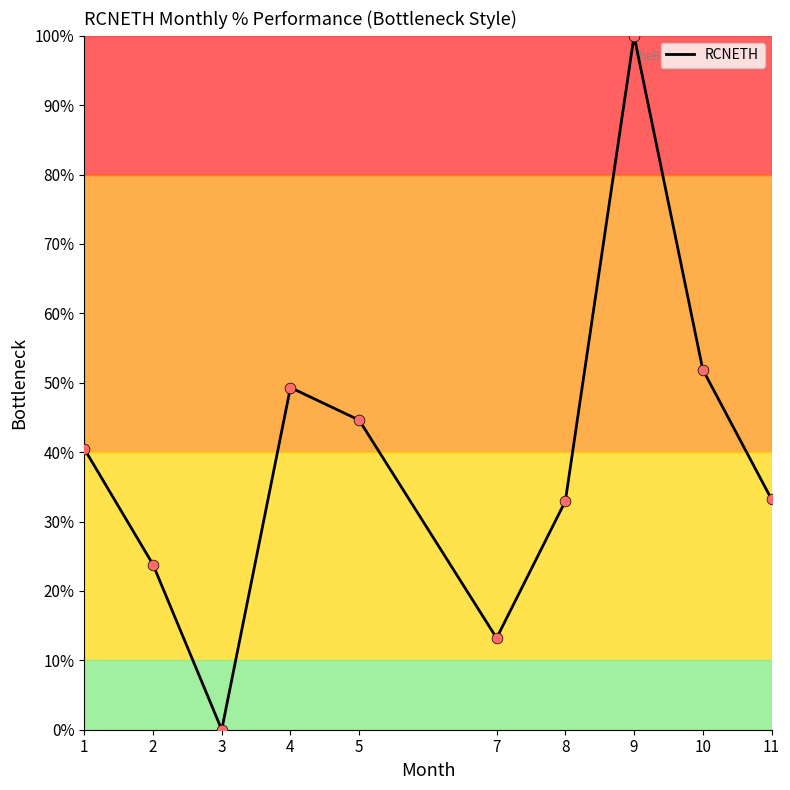

What is the change in value from 3 to 10?

+51.9